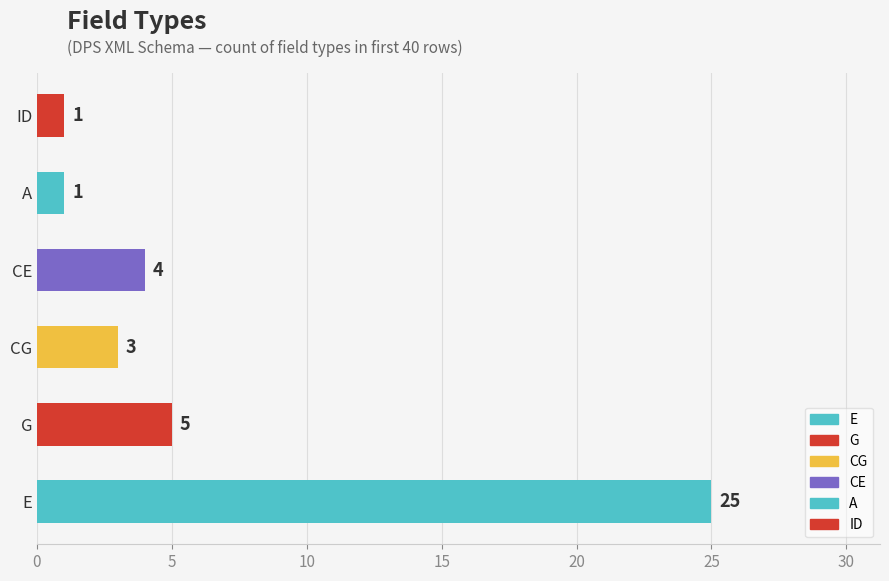

What is the change in value from E to A?

-24